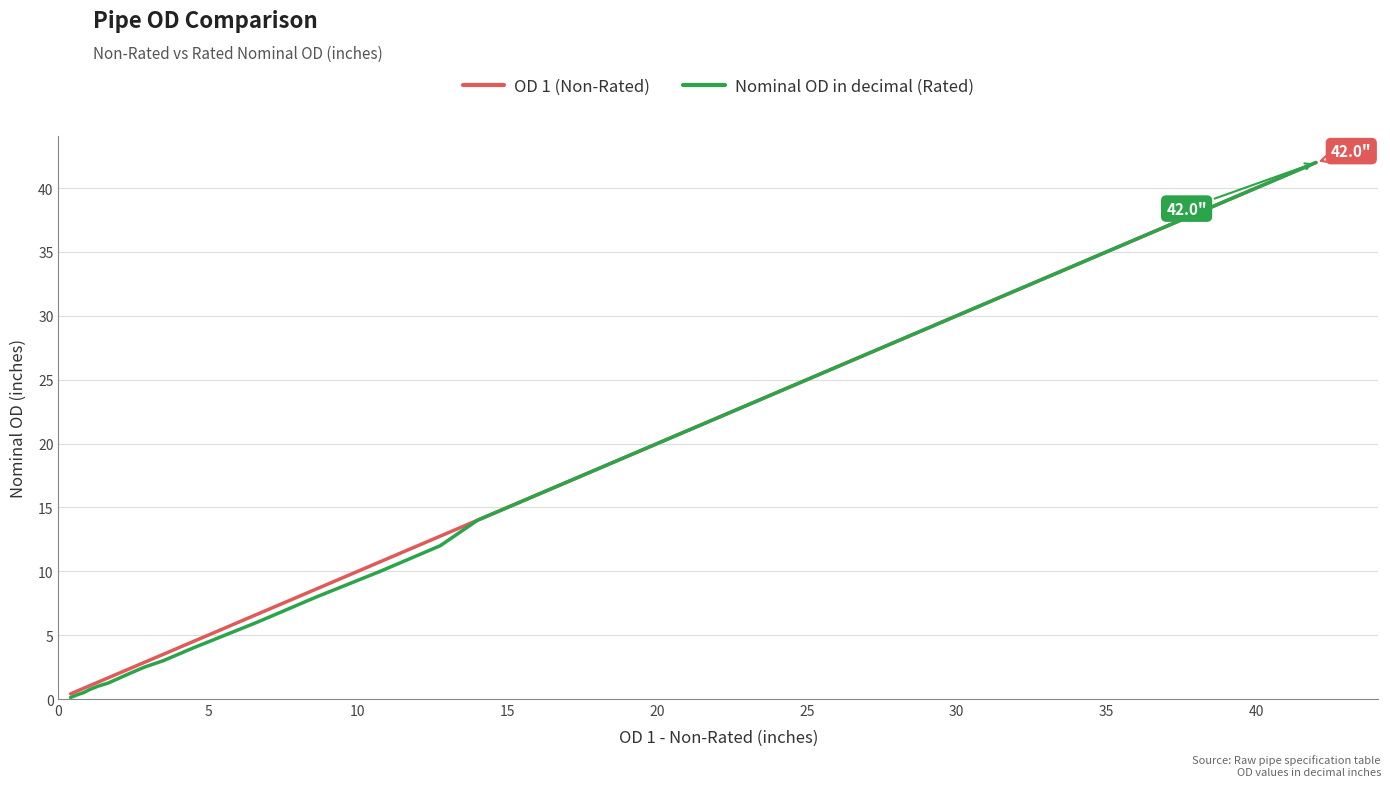

Which series has the widest spread of values?

Nominal OD in decimal (Rated)